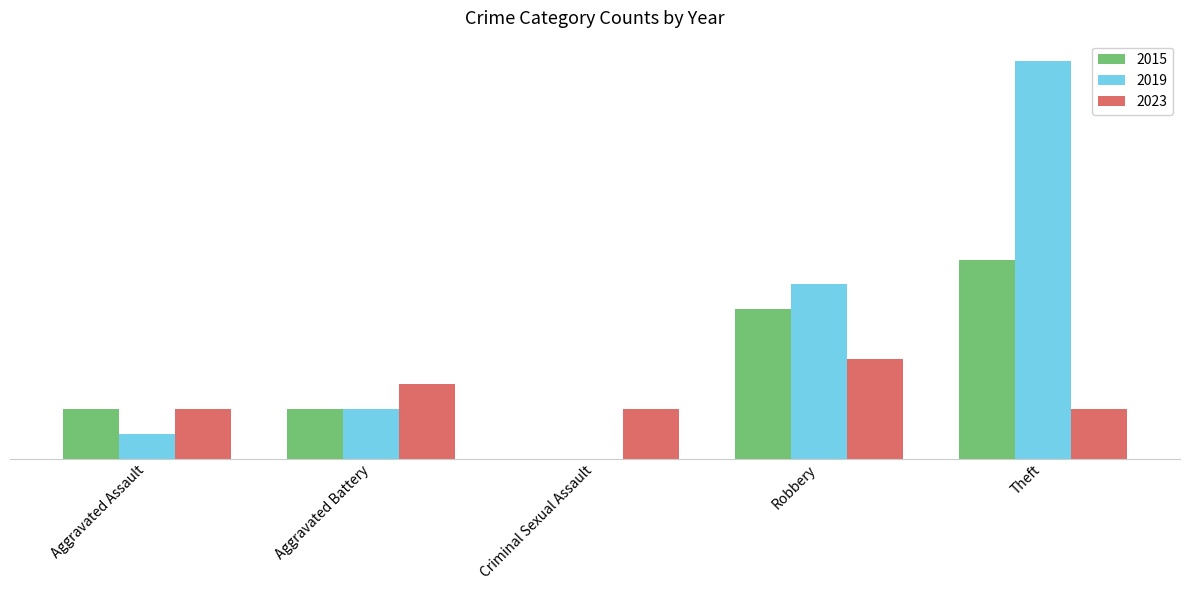

Does the chart contain stacked bars?

No